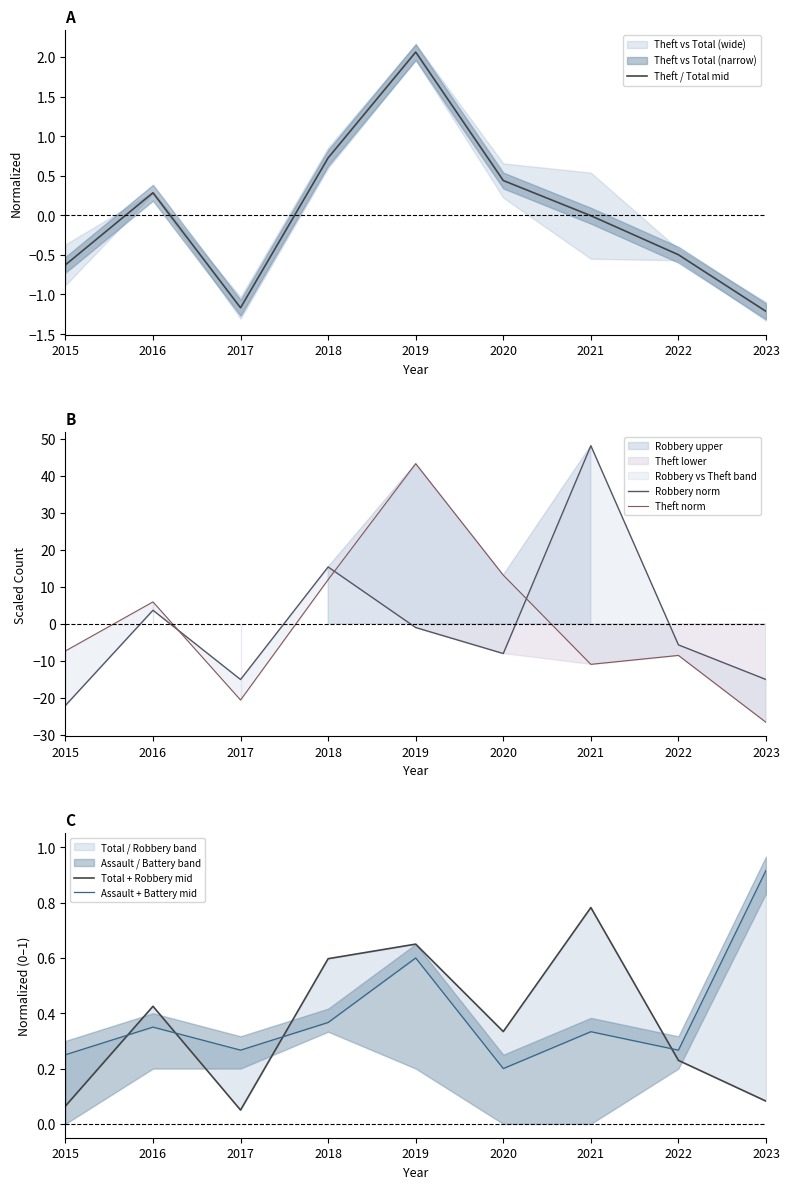

What is the minimum value shown in the chart?

-26.6